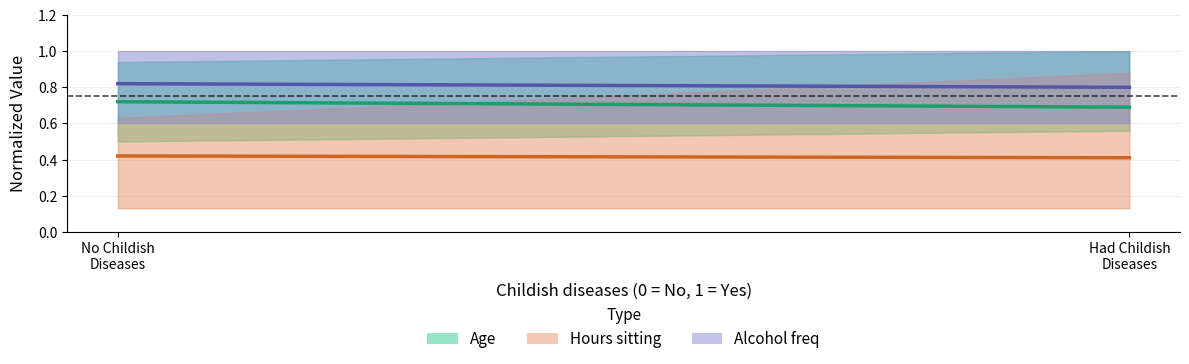

List the labels in order of Hours sitting (mean) value, smallest first.

Had Childish
Diseases, No Childish
Diseases